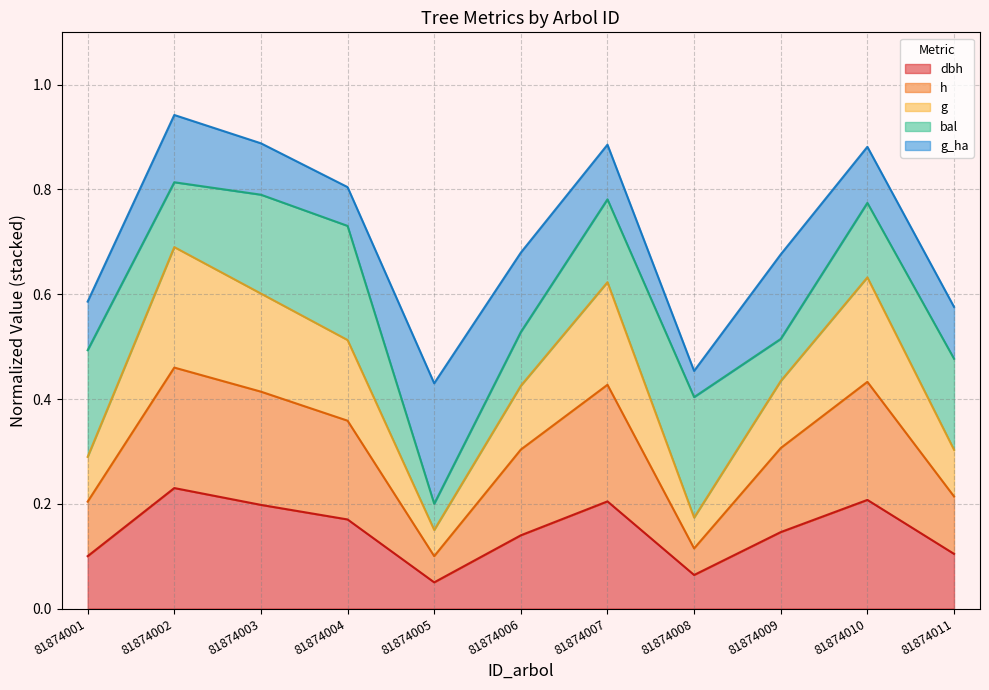

What is the total value across all series at 81874007?

0.9